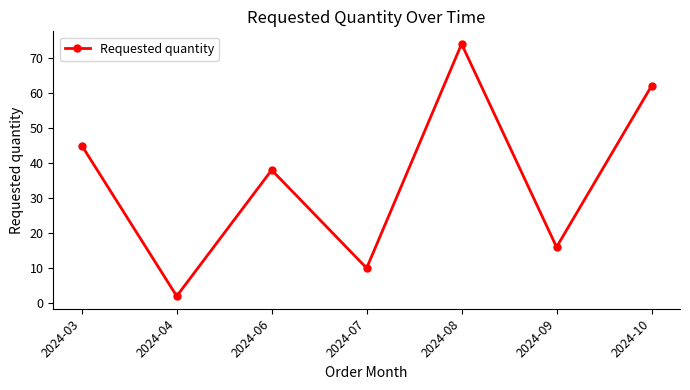

List the labels in order of value, smallest first.

2024-04, 2024-07, 2024-09, 2024-06, 2024-03, 2024-10, 2024-08